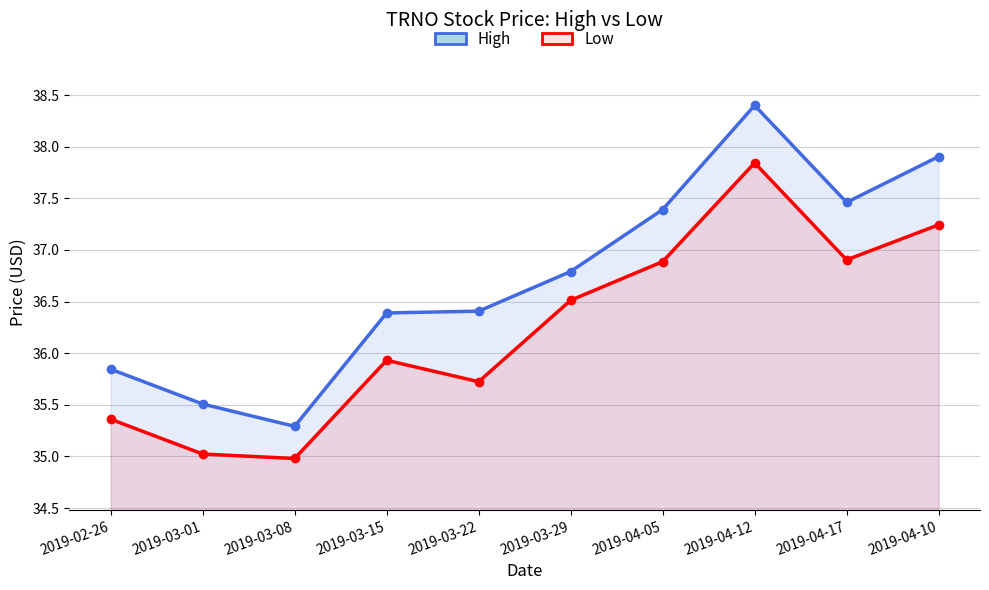

At which label does High first exceed 36?

2019-03-15